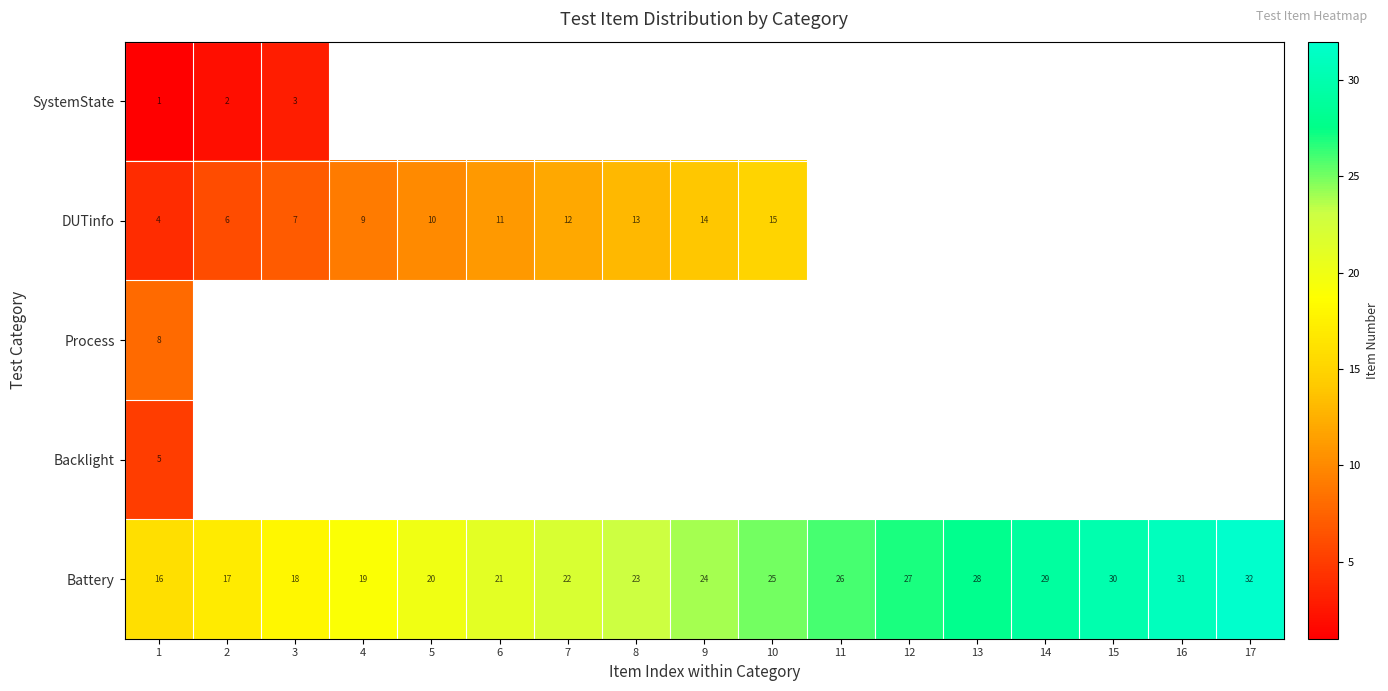

What is the lowest value of the Battery series?

16